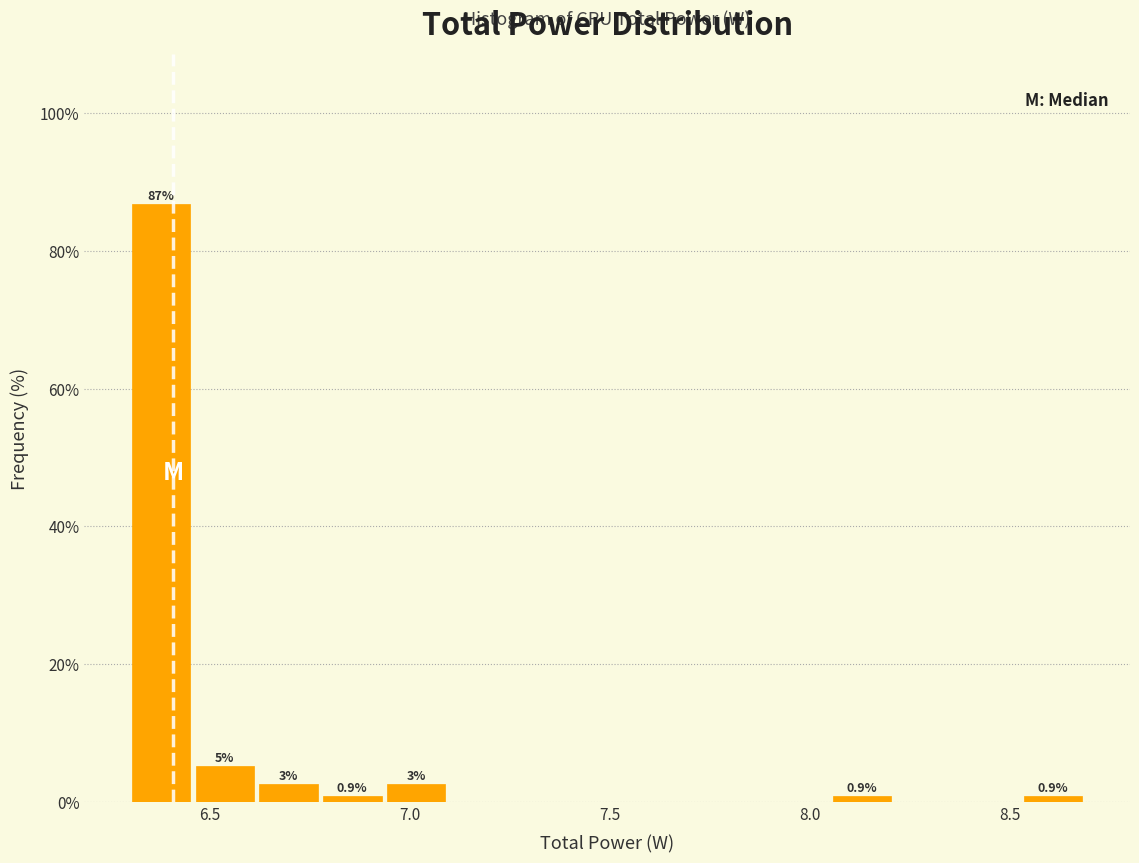

Read against the x-axis, roughly where is the centre of the tallest bar?

6.40